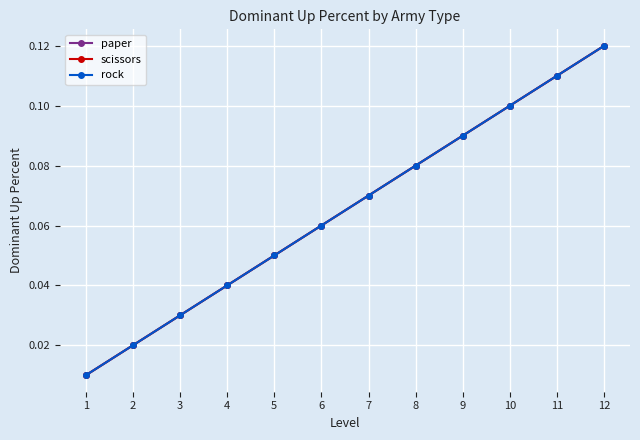

What is the difference between the maximum and second lowest values in the rock series?

0.1